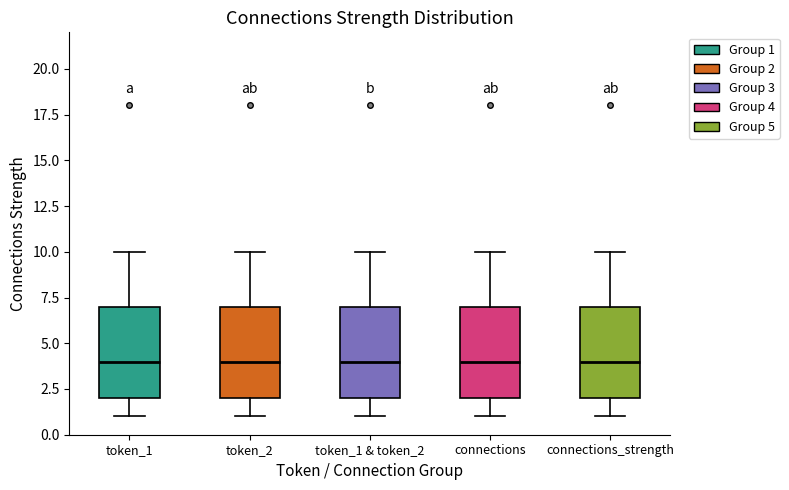

Where is the lower edge of the box for token_1 & token_2 on the y-axis? The values are not printed on the chart, so give them approximately, as read against the axis.

2